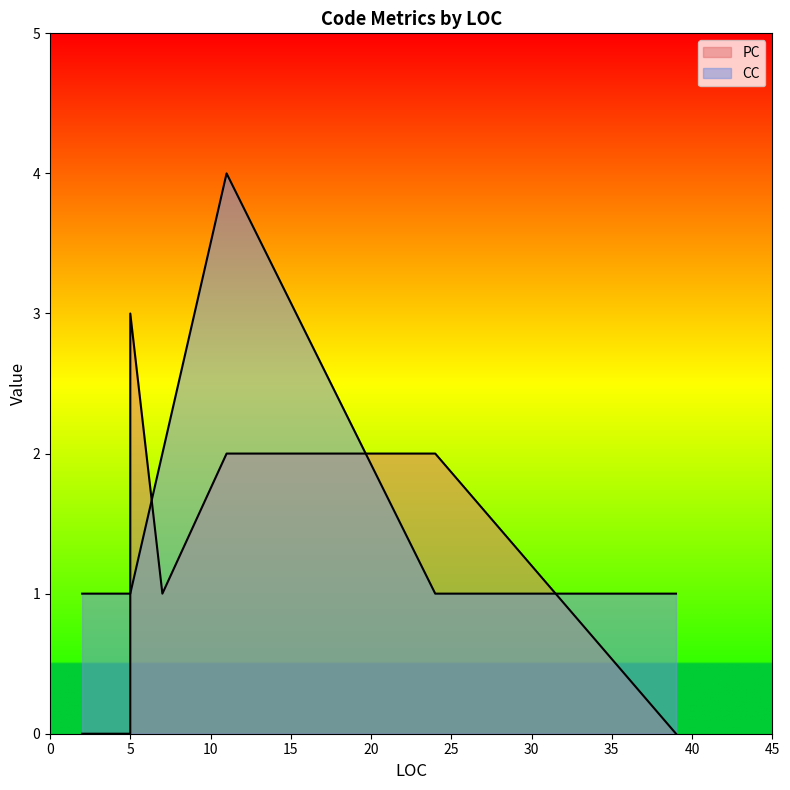

How many lines are shown in the chart?

2